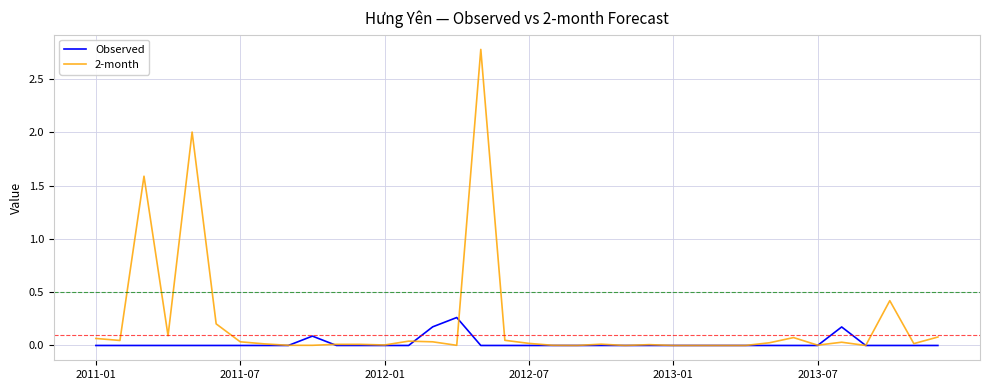

What is the maximum value shown in the chart?

2.8